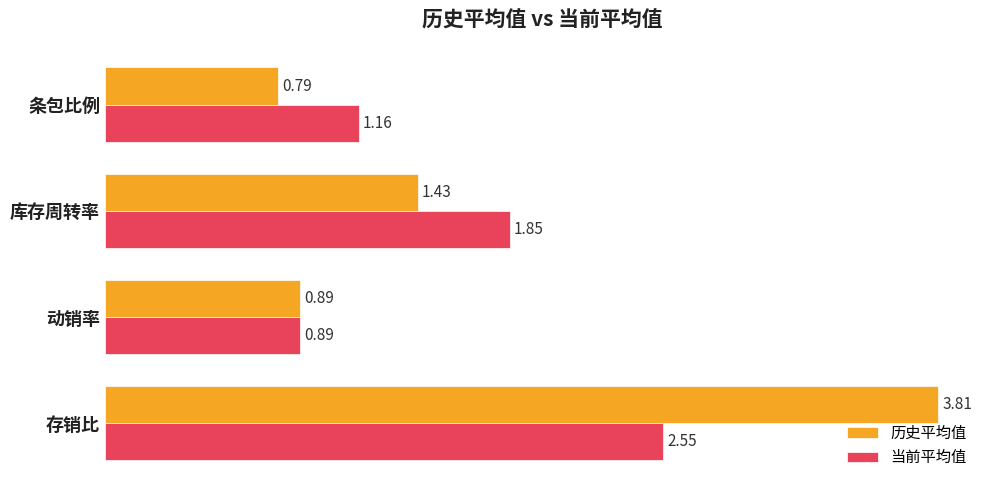

What is the average value of the 历史平均值 series?

1.7